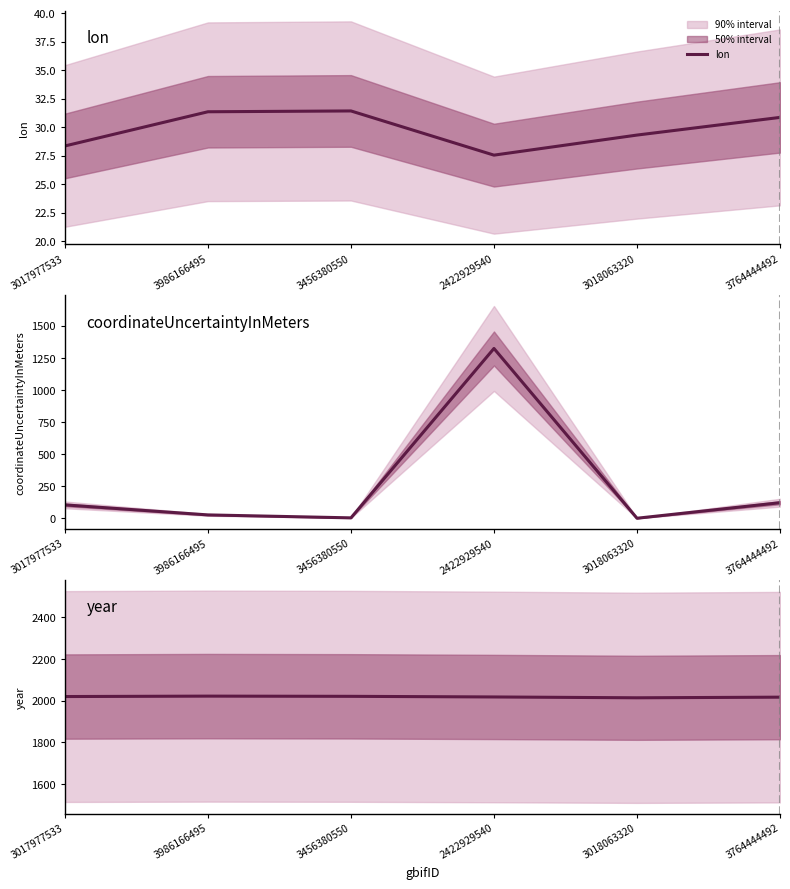

The value of lon at 3764444492 is 30.9. True or false?

True